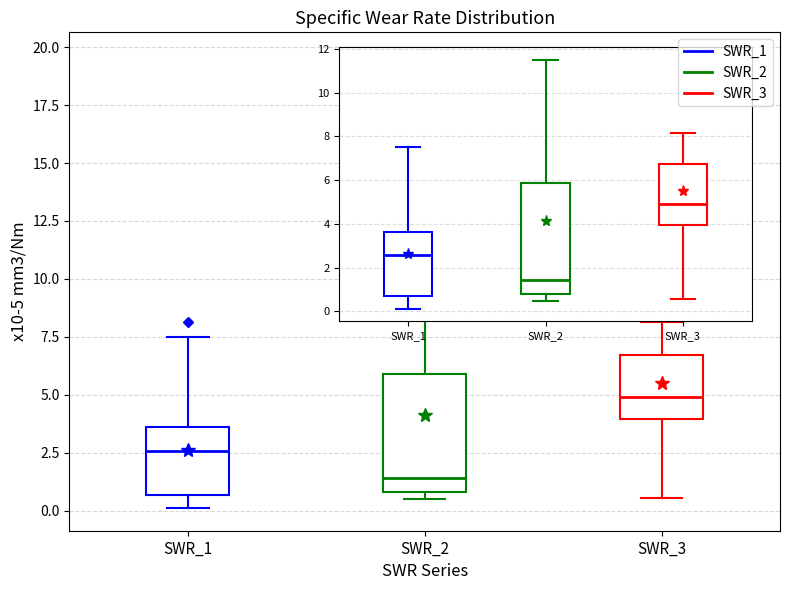

Reading left to right, transcribe this box plot: for each box, give where its median line is, the range the box spans, and where its two whiskers end, as read against the y-axis. The values are not printed on the chart, so give them approximately, as read against the axis.

SWR_1: median 2.5, box 0.5 to 3.5, whiskers 0.0 to 7.5
SWR_2: median 1.5, box 1.0 to 6.0, whiskers 0.5 to 11.5
SWR_3: median 5.0, box 4.0 to 6.5, whiskers 0.5 to 8.0